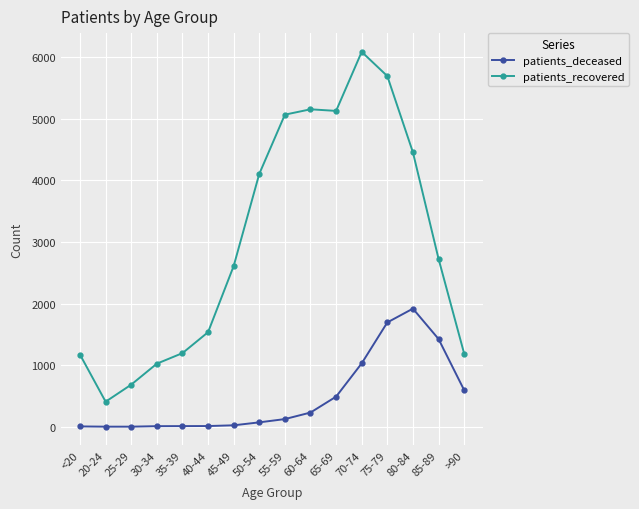

List the series in order of their peak value, lowest first.

patients_deceased, patients_recovered